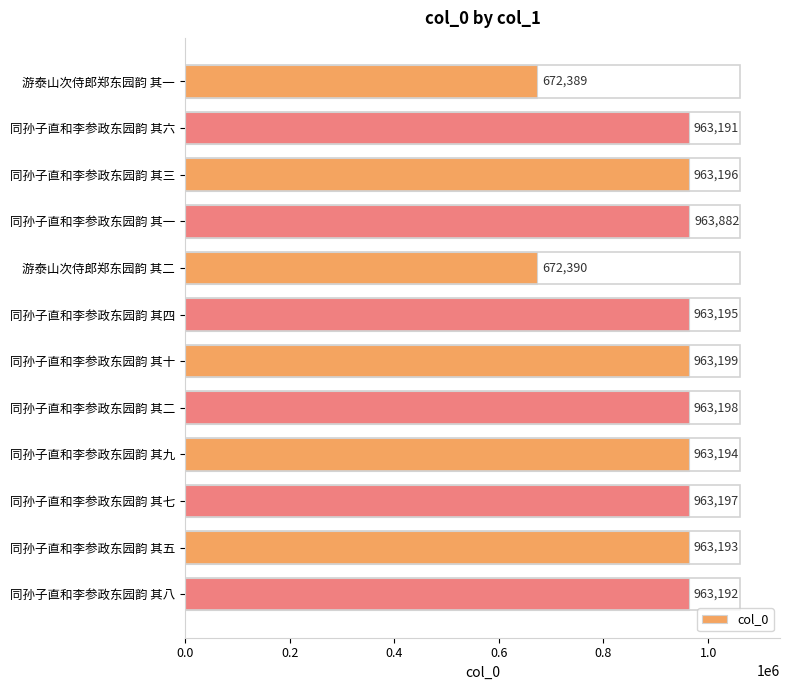

Rank the categories by value from highest to lowest.

同孙子直和李参政东园韵 其一, 同孙子直和李参政东园韵 其十, 同孙子直和李参政东园韵 其二, 同孙子直和李参政东园韵 其七, 同孙子直和李参政东园韵 其三, 同孙子直和李参政东园韵 其四, 同孙子直和李参政东园韵 其九, 同孙子直和李参政东园韵 其五, 同孙子直和李参政东园韵 其八, 同孙子直和李参政东园韵 其六, 游泰山次侍郎郑东园韵 其二, 游泰山次侍郎郑东园韵 其一